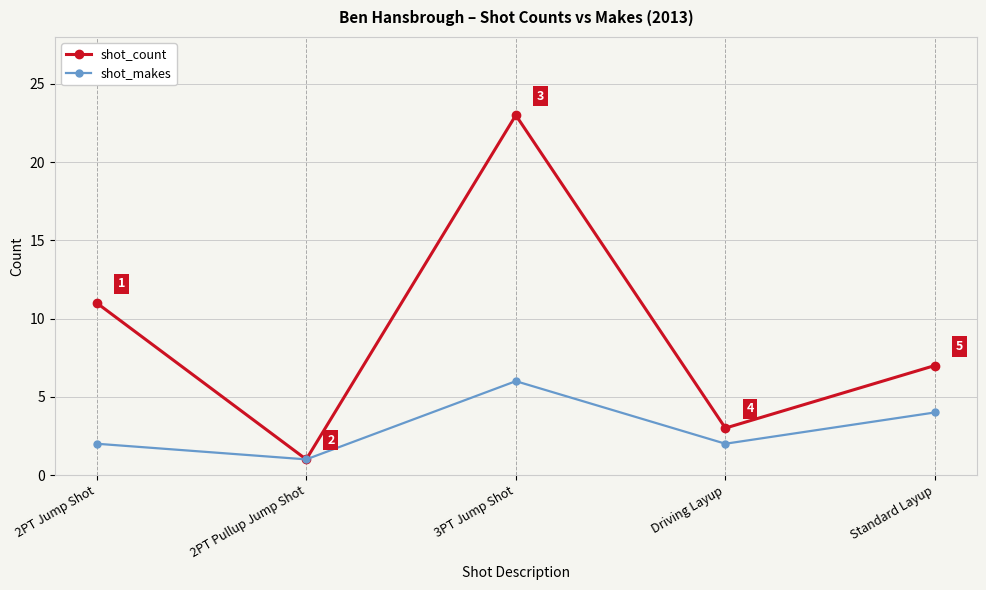

What value does the shot_makes series have at 3PT Jump Shot?

6